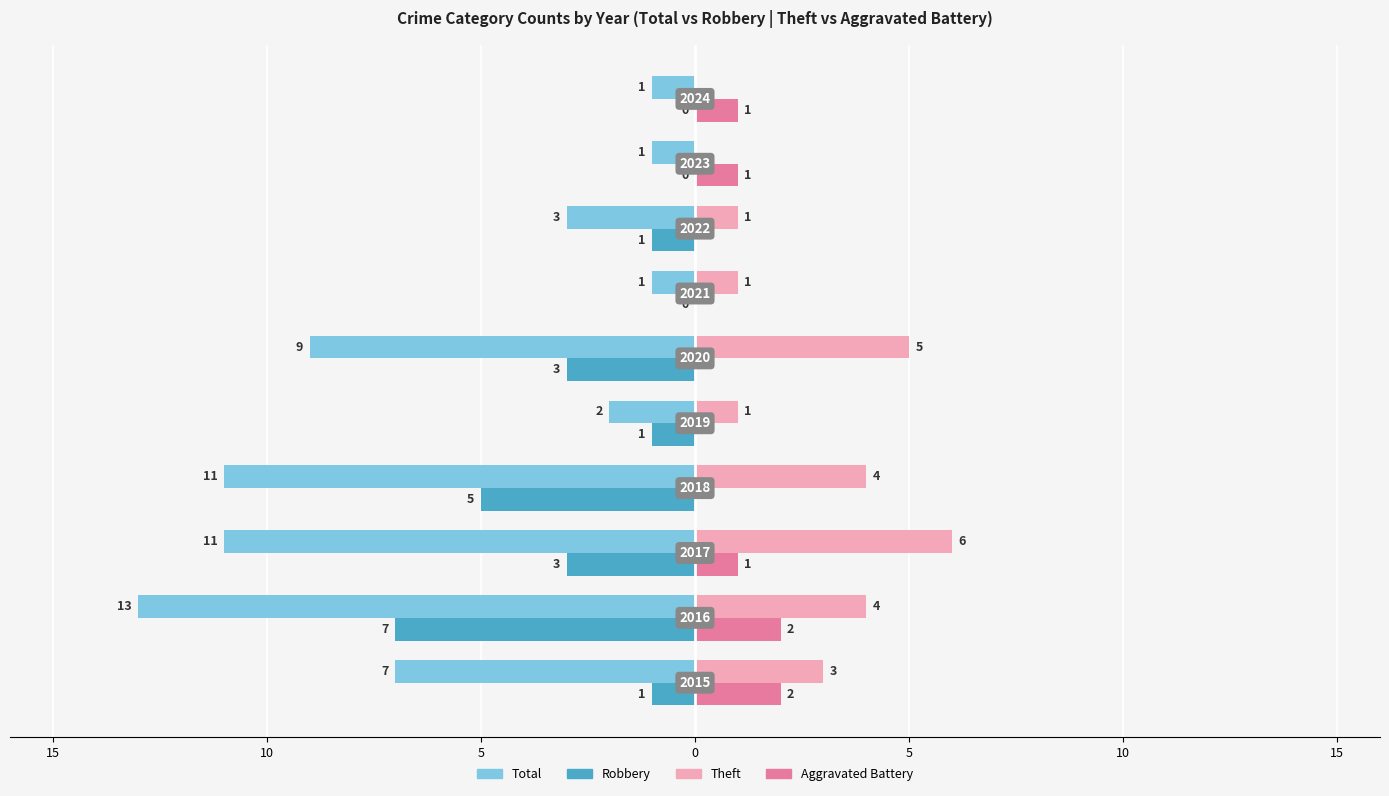

What are all the series names shown in the legend?

Total, Robbery, Theft, Aggravated Battery